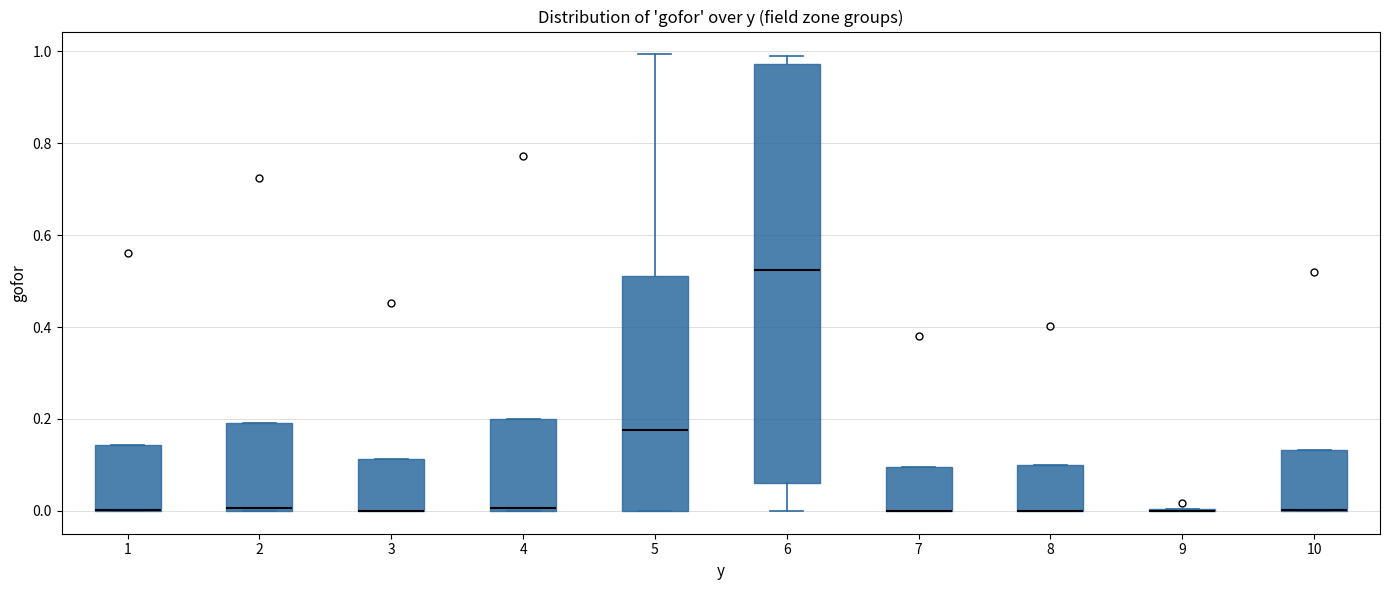

Reading left to right, read every box against the y-axis: the position of its median line, the range the box covers, and the ends of its whiskers. The values are not printed on the chart, so give them approximately, as read against the axis.

1: median 0.00 (drawn on the box's lower edge), box 0.00 to 0.14, whiskers 0.00 to 0.14
2: median 0.00 (just above the box's lower edge), box 0.00 to 0.20, whiskers 0.00 to 0.20
3: median 0.00 (drawn on the box's lower edge), box 0.00 to 0.12, whiskers 0.00 to 0.12
4: median 0.00, box 0.00 to 0.20, whiskers 0.00 to 0.20
5: median 0.18, box 0.00 to 0.52, whiskers 0.00 to 1.00
6: median 0.52, box 0.06 to 0.98, whiskers 0.00 to 1.00
7: median 0.00 (drawn on the box's lower edge), box 0.00 to 0.10, whiskers 0.00 to 0.10
8: median 0.00 (drawn on the box's lower edge), box 0.00 to 0.10, whiskers 0.00 to 0.10
9: box collapsed to a line at 0.00, whiskers 0.00 to 0.00
10: median 0.00 (drawn on the box's lower edge), box 0.00 to 0.14, whiskers 0.00 to 0.14